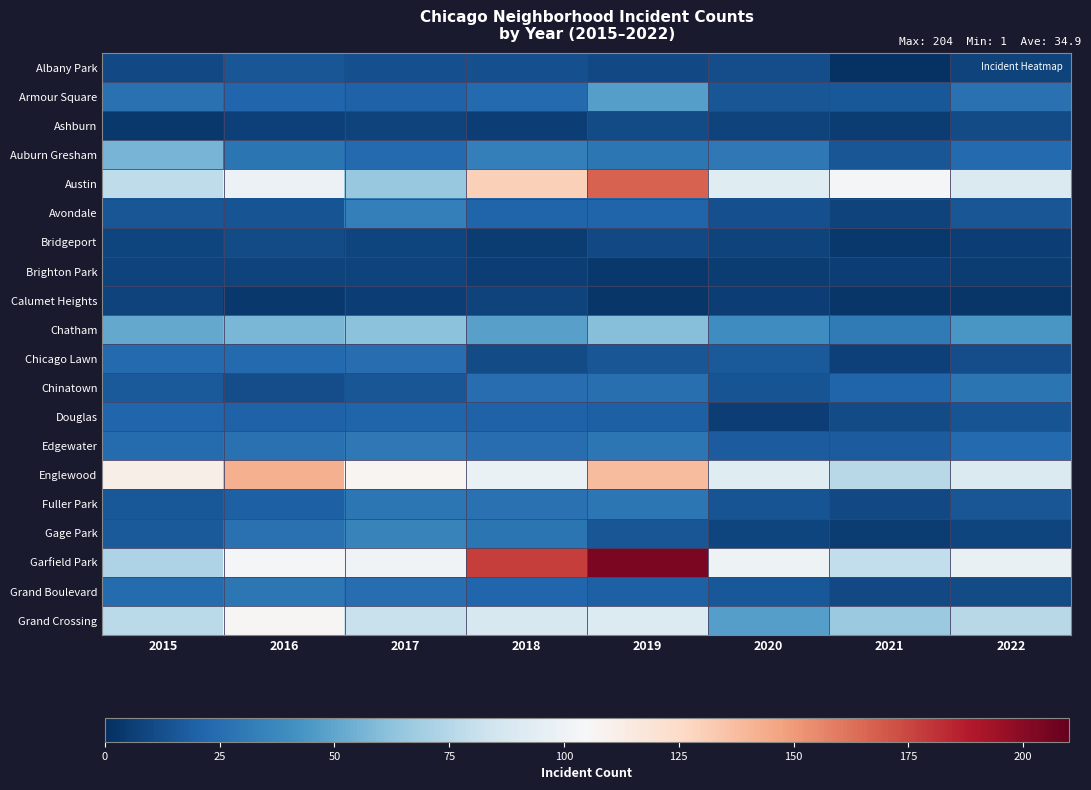

Reading left to right, extract all data points from this chart.

Albany Park: 2015=10	2016=15	2017=13	2018=13	2019=10	2020=12	2021=1	2022=8
Armour Square: 2015=27	2016=22	2017=20	2018=23	2019=47	2020=15	2021=16	2022=27
Ashburn: 2015=4	2016=7	2017=8	2018=6	2019=11	2020=8	2021=5	2022=11
Auburn Gresham: 2015=56	2016=28	2017=23	2018=33	2019=29	2020=30	2021=15	2022=23
Austin: 2015=78	2016=99	2017=65	2018=130	2019=167	2020=92	2021=104	2022=90
Avondale: 2015=15	2016=14	2017=33	2018=21	2019=21	2020=13	2021=8	2022=15
Bridgeport: 2015=9	2016=11	2017=9	2018=5	2019=10	2020=8	2021=4	2022=6
Brighton Park: 2015=8	2016=8	2017=8	2018=6	2019=4	2020=5	2021=6	2022=5
Calumet Heights: 2015=8	2016=4	2017=6	2018=8	2019=3	2020=6	2021=3	2022=3
Chatham: 2015=51	2016=57	2017=62	2018=48	2019=60	2020=40	2021=31	2022=44
Chicago Lawn: 2015=23	2016=23	2017=25	2018=11	2019=15	2020=17	2021=7	2022=12
Chinatown: 2015=17	2016=12	2017=15	2018=25	2019=26	2020=14	2021=21	2022=28
Douglas: 2015=22	2016=20	2017=21	2018=20	2019=19	2020=6	2021=11	2022=14
Edgewater: 2015=24	2016=27	2017=30	2018=25	2019=29	2020=18	2021=18	2022=23
Englewood: 2015=111	2016=142	2017=107	2018=98	2019=138	2020=92	2021=76	2022=90
Fuller Park: 2015=16	2016=19	2017=29	2018=27	2019=29	2020=14	2021=10	2022=15
Gage Park: 2015=17	2016=27	2017=35	2018=28	2019=15	2020=9	2021=5	2022=9
Garfield Park: 2015=73	2016=103	2017=101	2018=178	2019=204	2020=100	2021=79	2022=97
Grand Boulevard: 2015=24	2016=29	2017=25	2018=22	2019=19	2020=16	2021=10	2022=11
Grand Crossing: 2015=77	2016=106	2017=82	2018=88	2019=91	2020=47	2021=66	2022=76